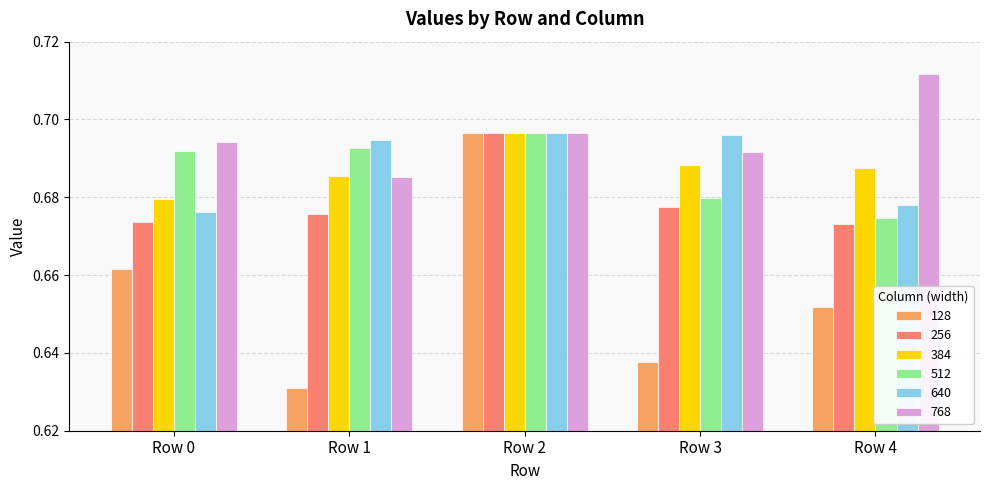

Which series has the largest total across all categories?

768